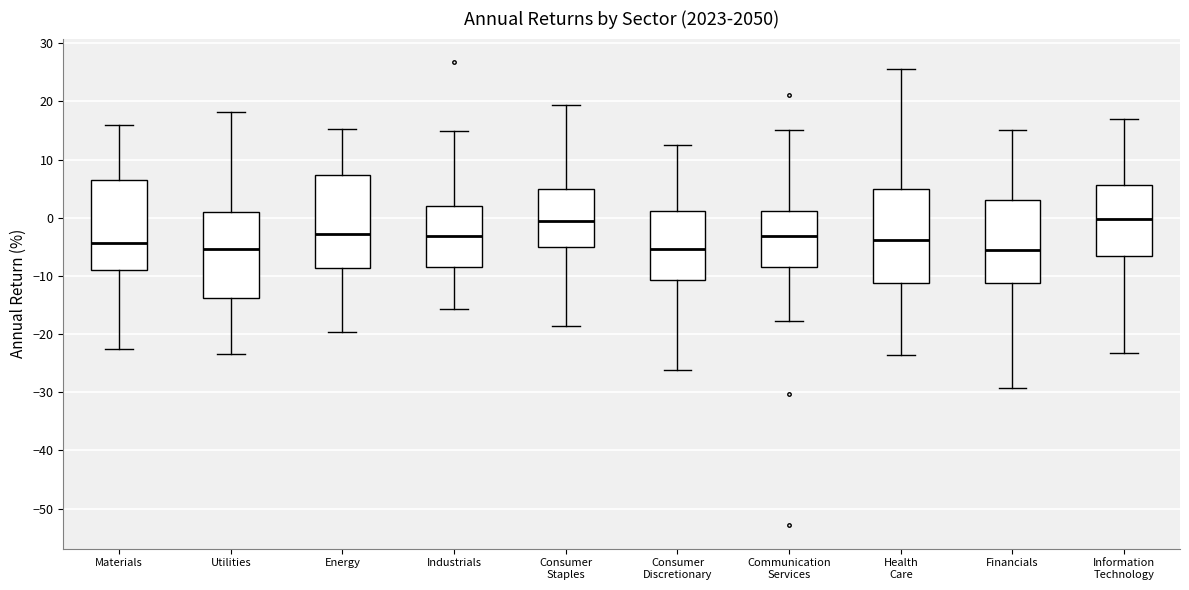

Reading left to right, read every box against the y-axis: the position of its median line, the range the box covers, and the ends of its whiskers. The values are not printed on the chart, so give them approximately, as read against the axis.

Materials: median -4, box -9 to 7, whiskers -23 to 16
Utilities: median -5, box -14 to 1, whiskers -23 to 18
Energy: median -3, box -9 to 7, whiskers -20 to 15
Industrials: median -3, box -8 to 2, whiskers -16 to 15
Consumer Staples: median -1, box -5 to 5, whiskers -19 to 19
Consumer Discretionary: median -5, box -11 to 1, whiskers -26 to 13
Communication Services: median -3, box -9 to 1, whiskers -18 to 15
Health Care: median -4, box -11 to 5, whiskers -24 to 26
Financials: median -6, box -11 to 3, whiskers -29 to 15
Information Technology: median 0, box -7 to 6, whiskers -23 to 17